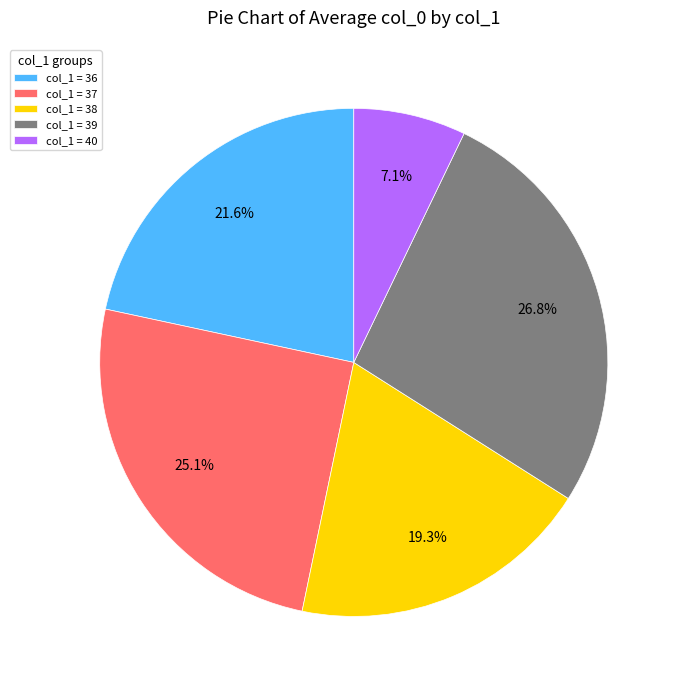

Is there any slice that represents more than half of the pie?

No